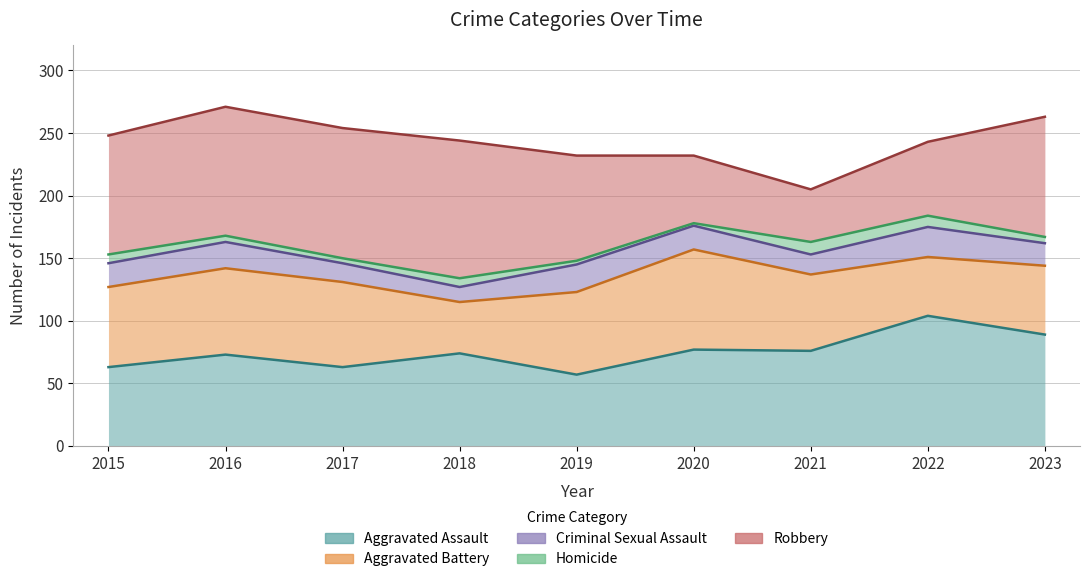

What is the total value across all series at 2016?

271